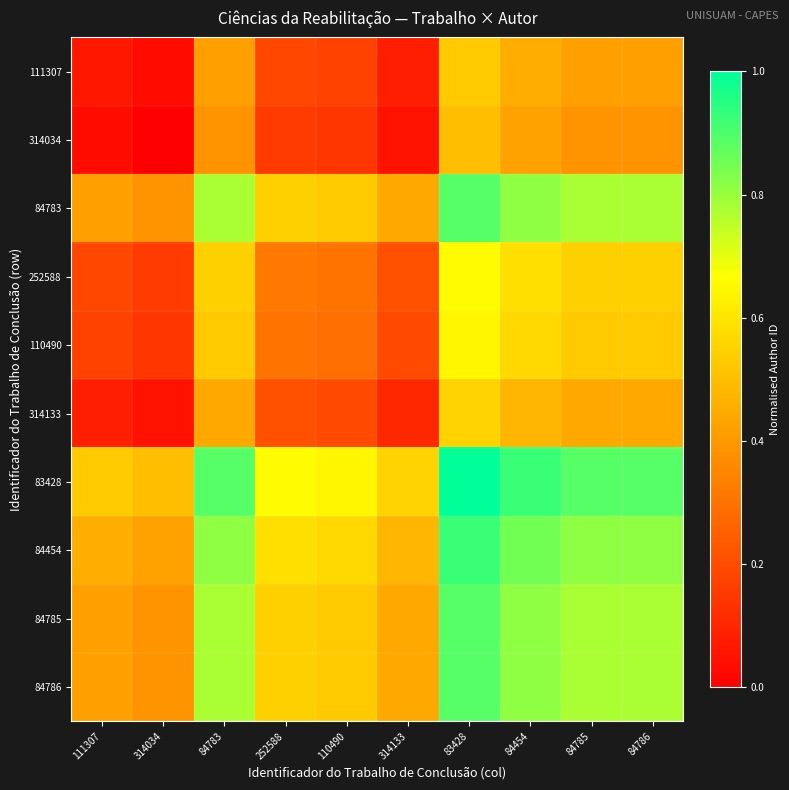

Reading right to left, extract all data points from this chart.

111307: 84786=0.4	84785=0.4	84454=0.5	83428=0.5	314133=0.1	110490=0.2	252588=0.2	84783=0.4	314034=0.0	111307=0.1
314034: 84786=0.4	84785=0.4	84454=0.4	83428=0.5	314133=0.1	110490=0.1	252588=0.2	84783=0.4	314034=0.0	111307=0.0
84783: 84786=0.8	84785=0.8	84454=0.8	83428=0.9	314133=0.4	110490=0.5	252588=0.5	84783=0.8	314034=0.4	111307=0.4
252588: 84786=0.5	84785=0.5	84454=0.6	83428=0.7	314133=0.2	110490=0.3	252588=0.3	84783=0.5	314034=0.2	111307=0.2
110490: 84786=0.5	84785=0.5	84454=0.6	83428=0.6	314133=0.2	110490=0.3	252588=0.3	84783=0.5	314034=0.1	111307=0.2
314133: 84786=0.4	84785=0.4	84454=0.5	83428=0.6	314133=0.1	110490=0.2	252588=0.2	84783=0.4	314034=0.1	111307=0.1
83428: 84786=0.9	84785=0.9	84454=0.9	83428=1.0	314133=0.6	110490=0.6	252588=0.7	84783=0.9	314034=0.5	111307=0.5
84454: 84786=0.8	84785=0.8	84454=0.9	83428=0.9	314133=0.5	110490=0.6	252588=0.6	84783=0.8	314034=0.4	111307=0.5
84785: 84786=0.8	84785=0.8	84454=0.8	83428=0.9	314133=0.4	110490=0.5	252588=0.5	84783=0.8	314034=0.4	111307=0.4
84786: 84786=0.8	84785=0.8	84454=0.8	83428=0.9	314133=0.4	110490=0.5	252588=0.5	84783=0.8	314034=0.4	111307=0.4